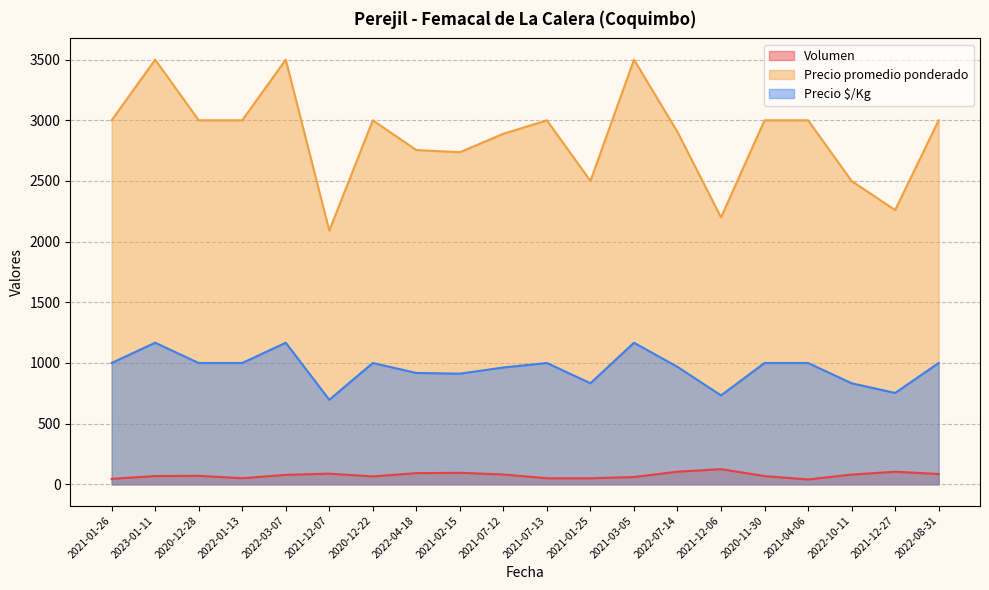

What is the difference between the maximum and minimum values in the Precio $/Kg series?

470